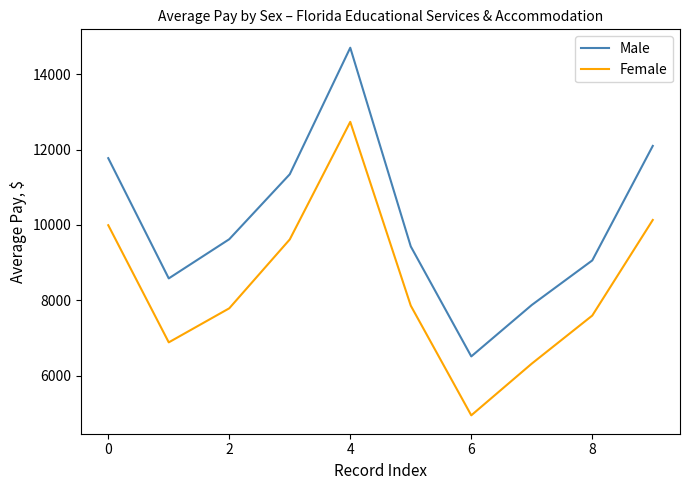

Which series has the largest total across all categories?

Male